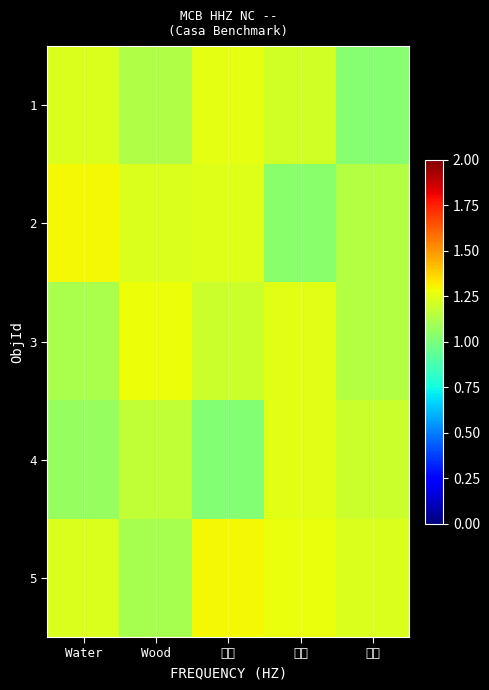

How many data points does each series have?

5